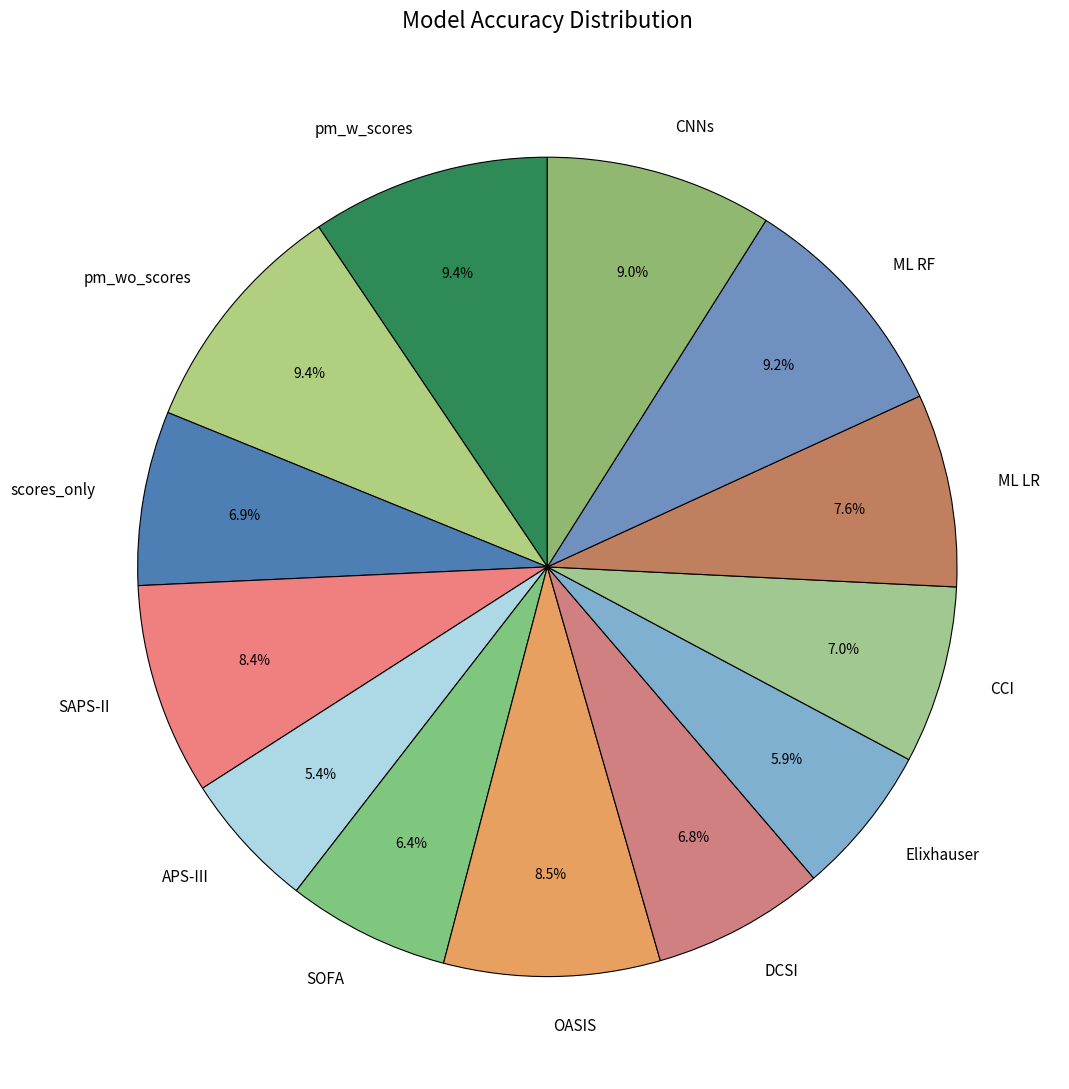

Is it true that SAPS-II is 18% of the pie?

False